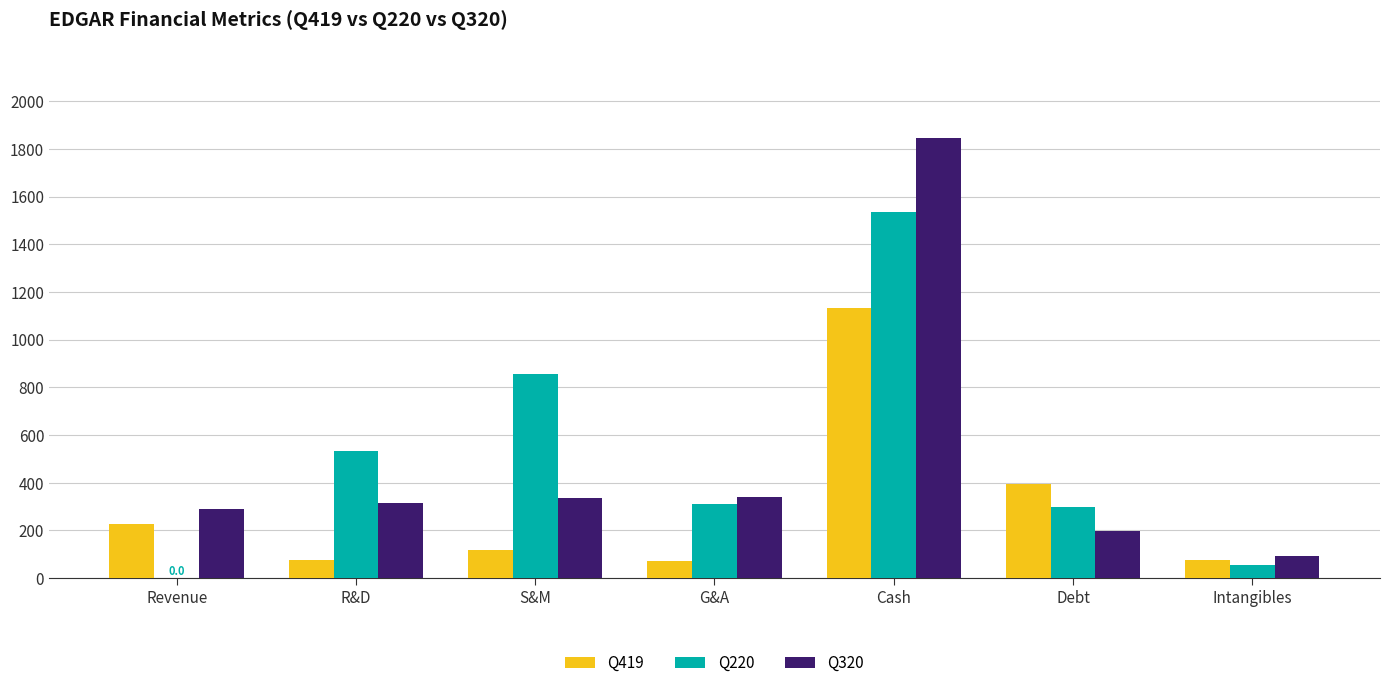

At which category is the sum across all series the highest?

Cash